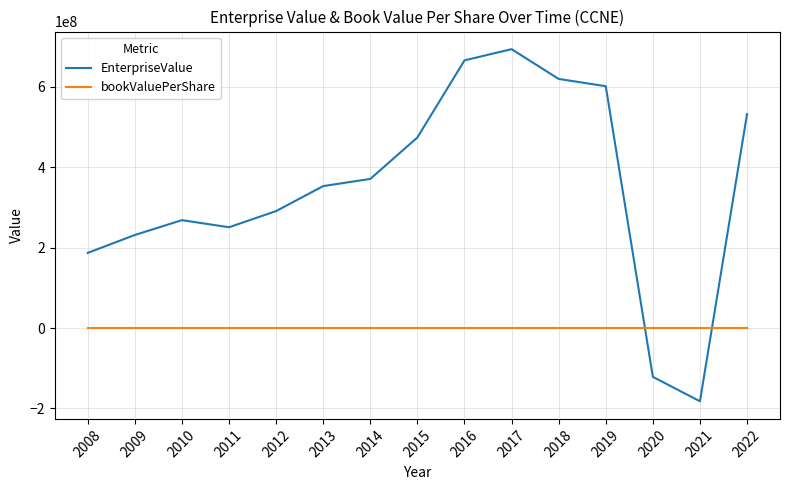

Does the chart display data point markers on the line(s)?

No